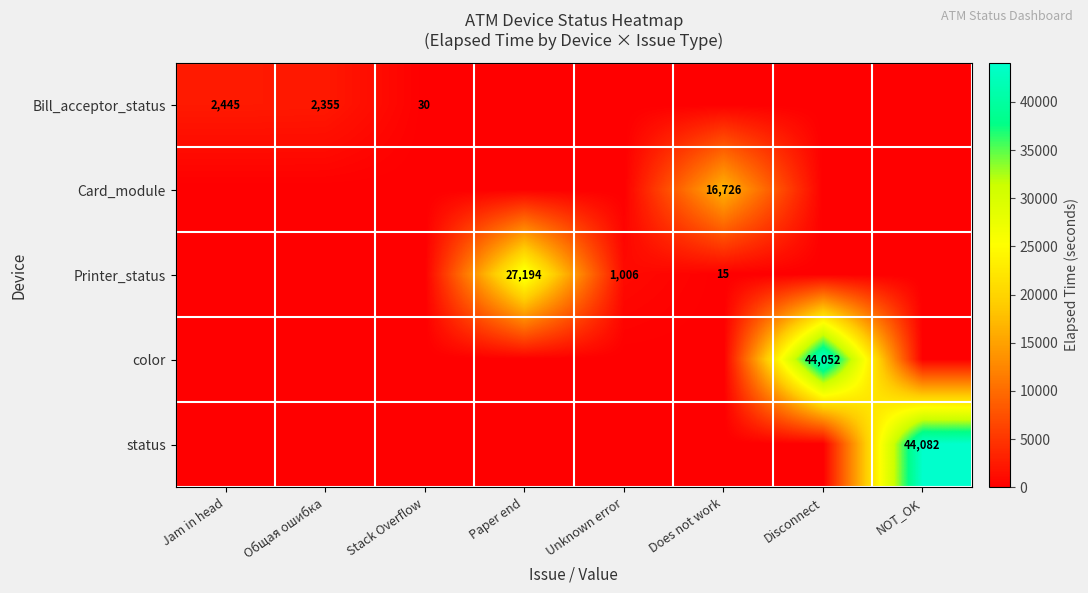

The Bill_acceptor_status series shows 524 at Jam in head. True or false?

False